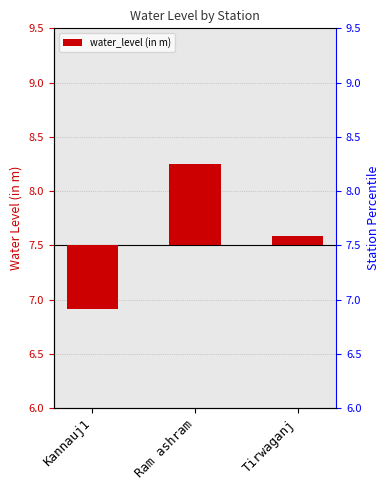

List the labels in order of value, largest first.

Ram ashram, Tirwaganj, Kannauj1